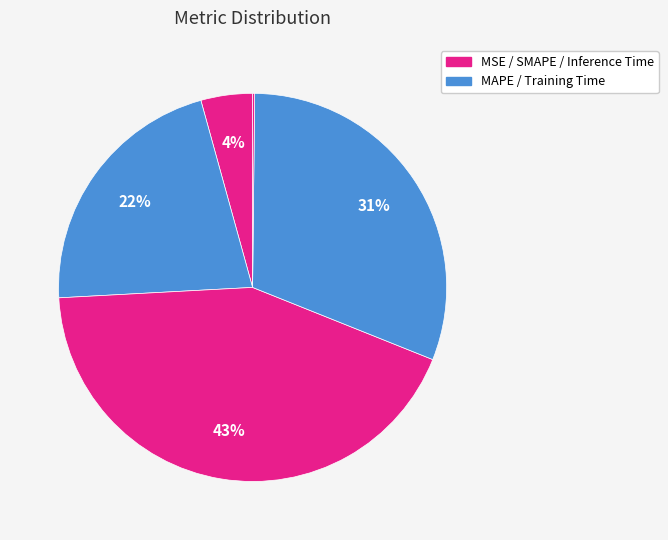

Does any single category account for the majority?

No